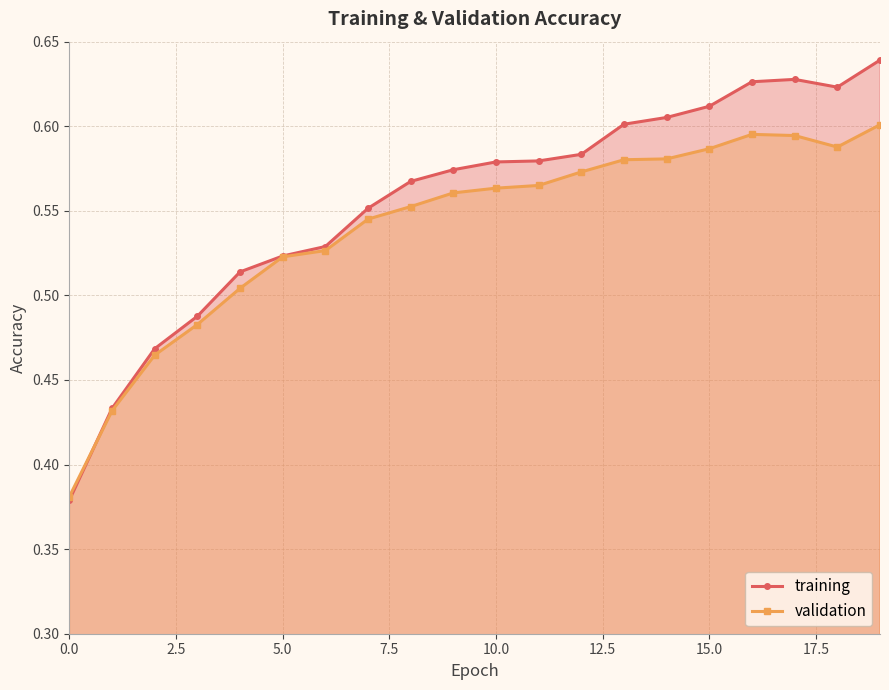

Does the chart display data point markers on the line(s)?

Yes